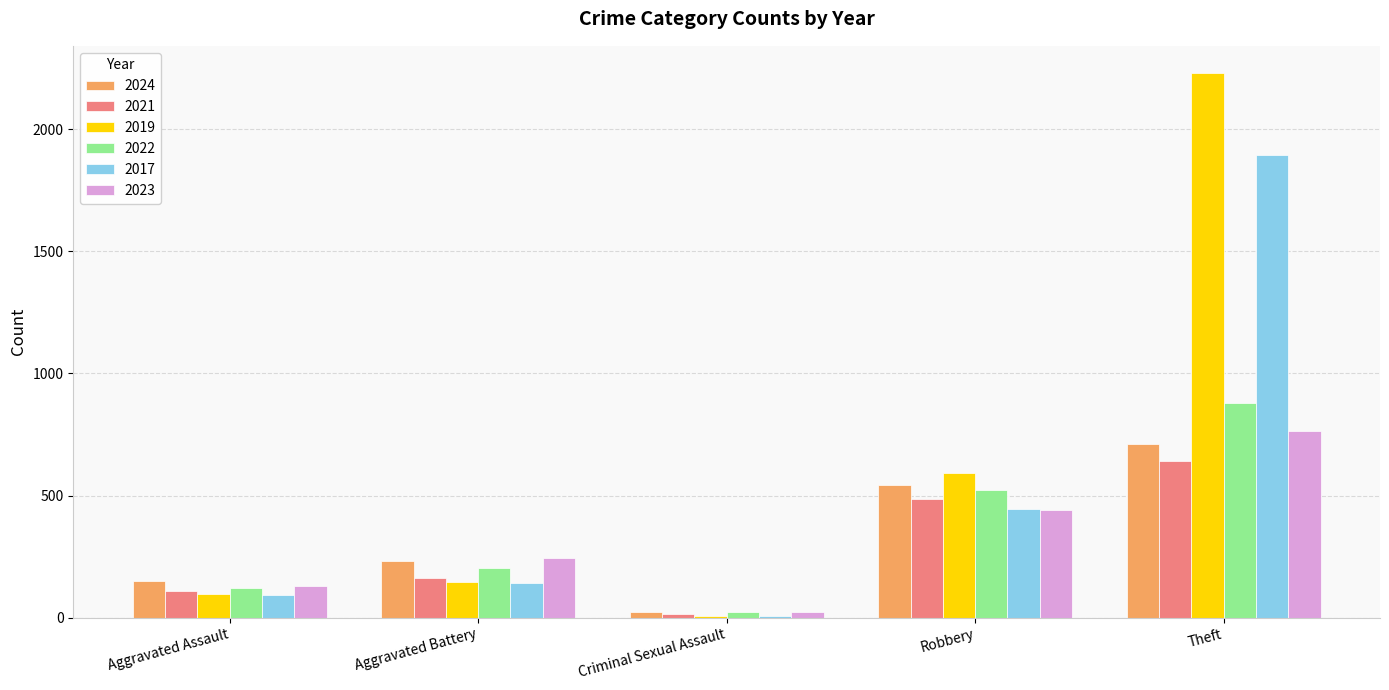

Which series has the widest spread of values?

2019